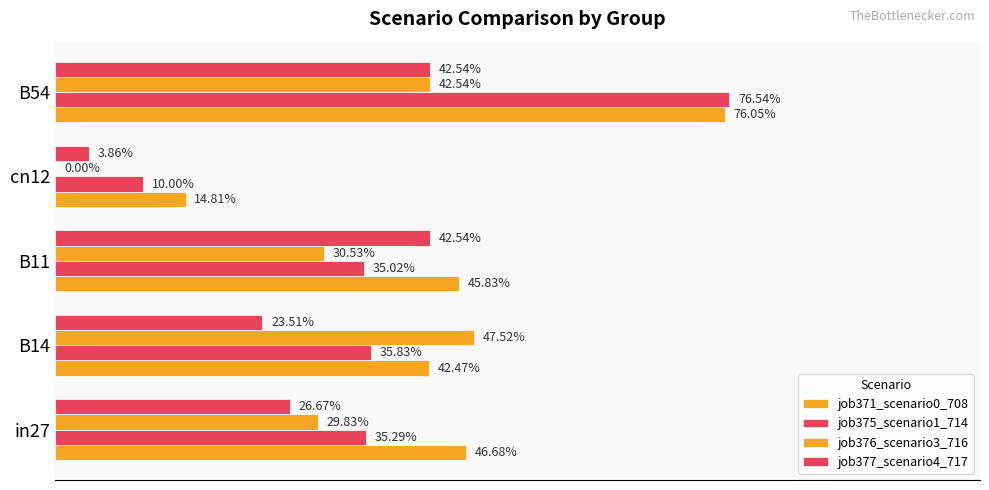

What is the highest value of the job371_scenario0_708 series?

0.8